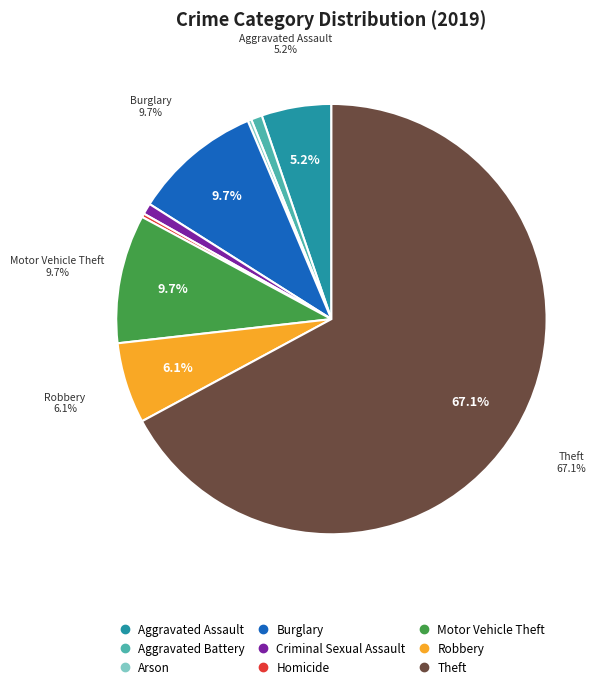

Which category has the smallest portion of the pie?

Arson